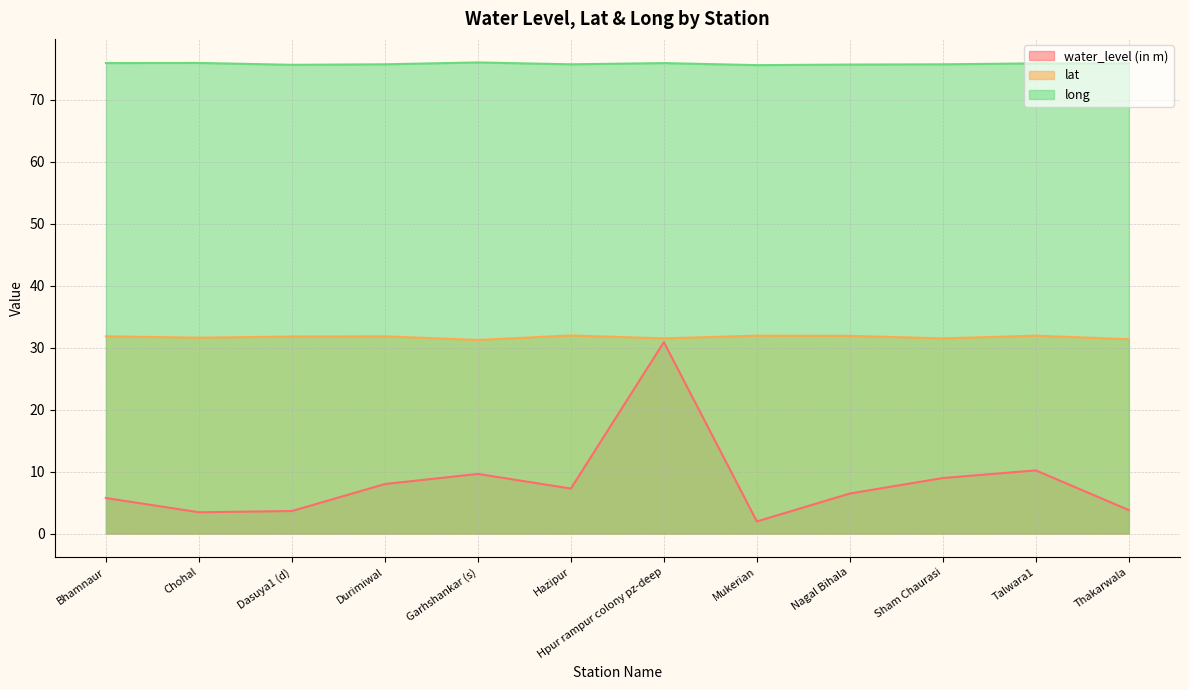

What position from the left is Hazipur?

6